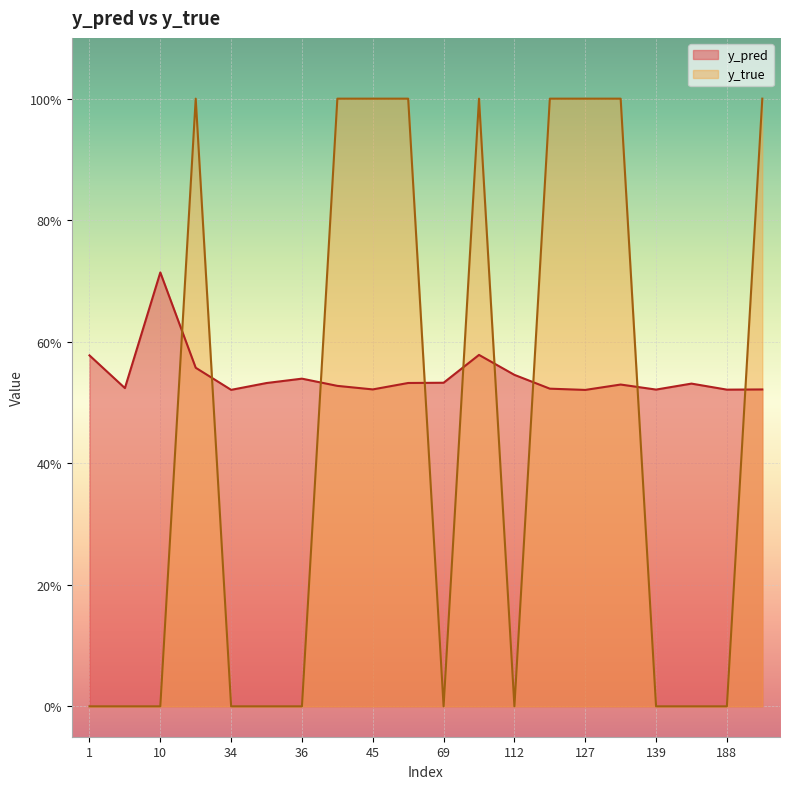

Reading left to right, extract all data points from this chart.

y_pred: 0.6	0.5	0.7	0.6	0.5	0.5	0.5	0.5	0.5	0.5	0.5	0.6	0.5	0.5	0.5	0.5	0.5	0.5	0.5	0.5
y_true: 0.0	0.0	0.0	1.0	0.0	0.0	0.0	1.0	1.0	1.0	0.0	1.0	0.0	1.0	1.0	1.0	0.0	0.0	0.0	1.0